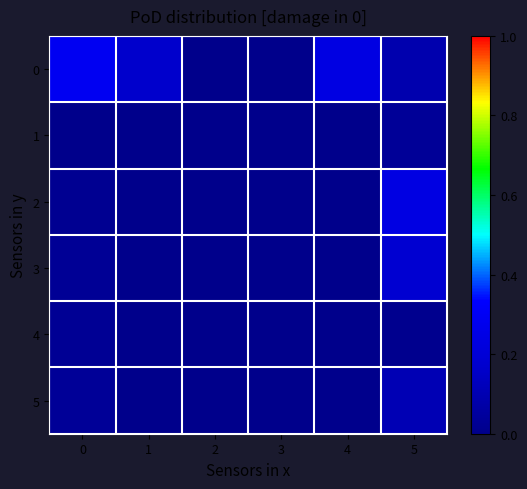

Rank the series by their maximum value, from highest to lowest.

0, 2, 3, 5, 1, 4